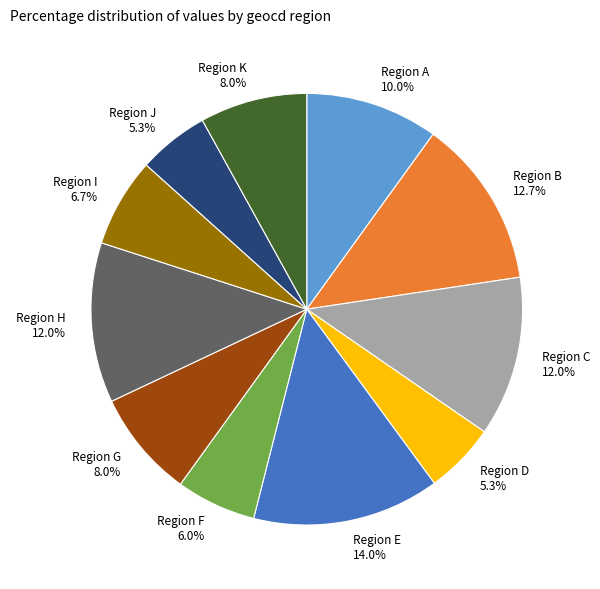

What percentage is NOT represented by Region I?

93.3%